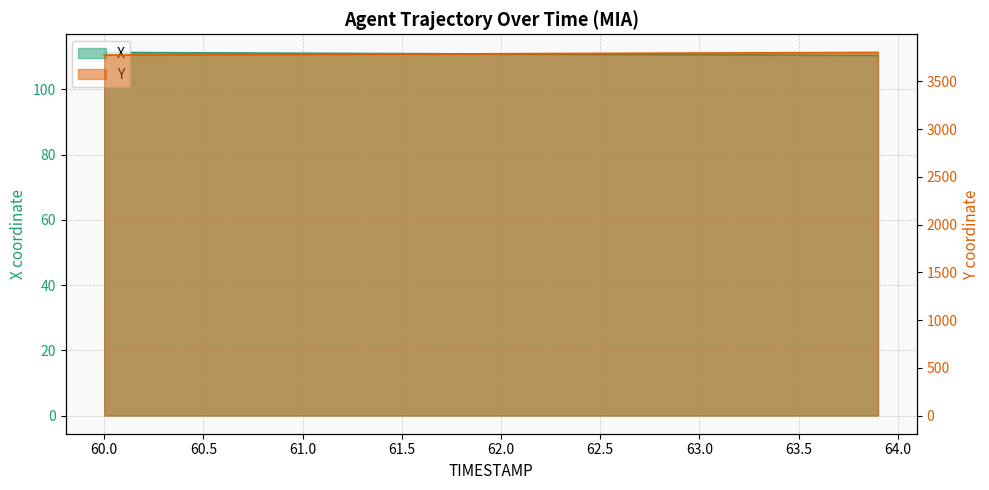

List the series in order of their overall mean, highest first.

Y, X